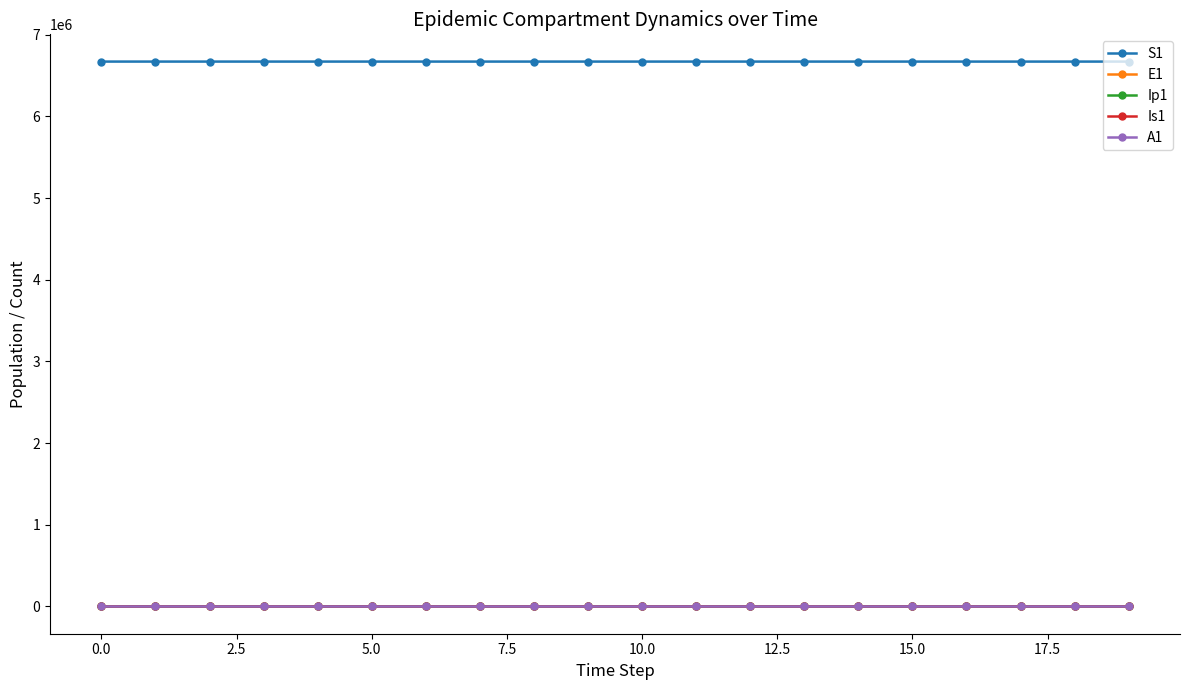

At how many categories does at least one series exceed 1184765?

20